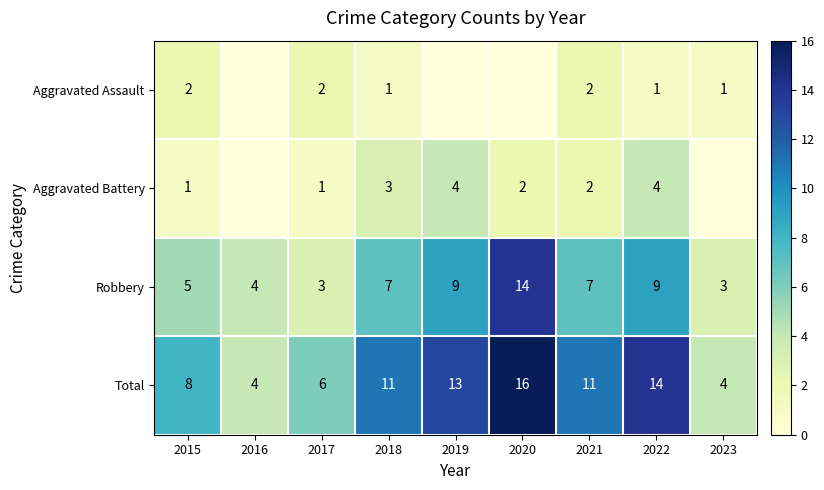

What is the sum of the Robbery values at 2019 and 2017?

12